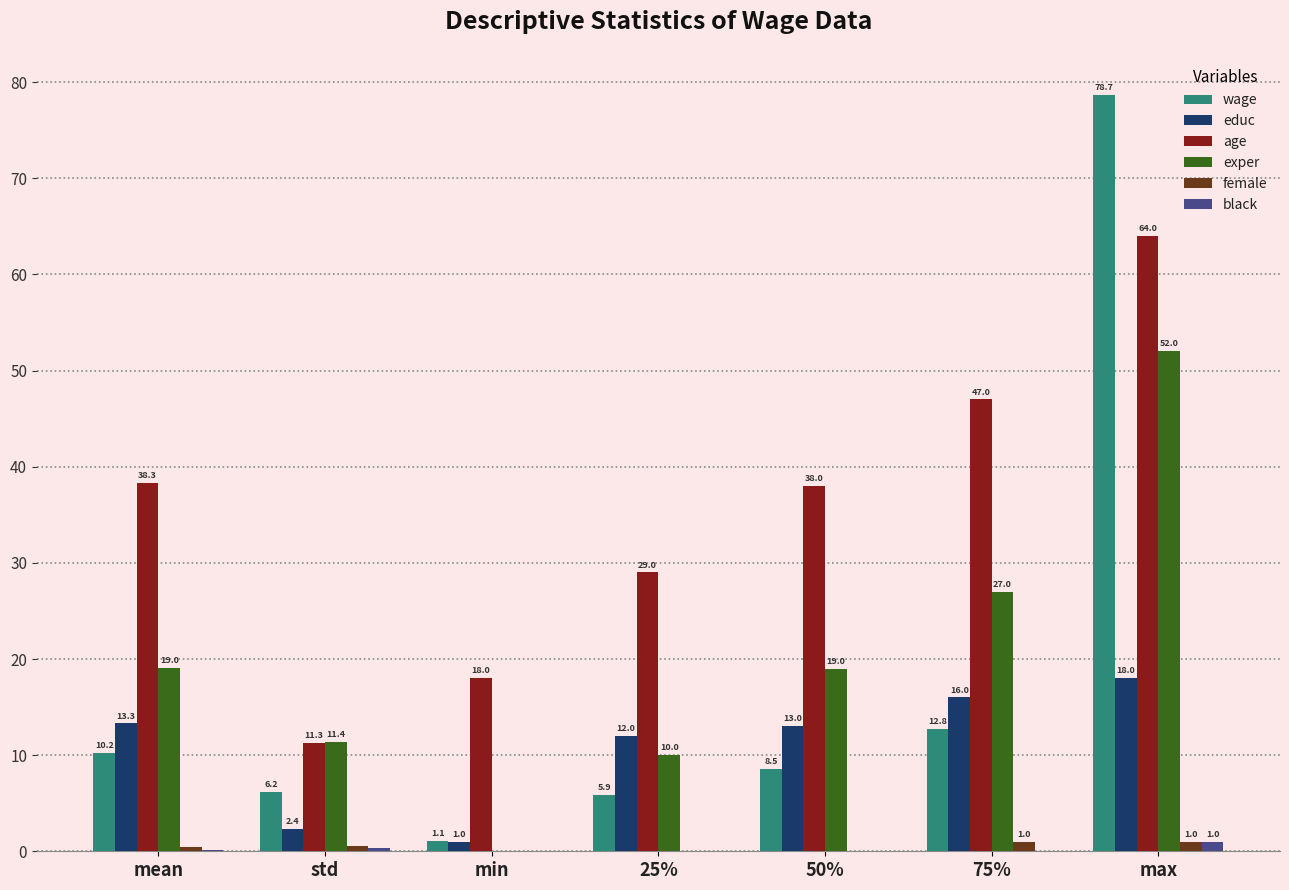

The value of age at 50% is 51.0. True or false?

False